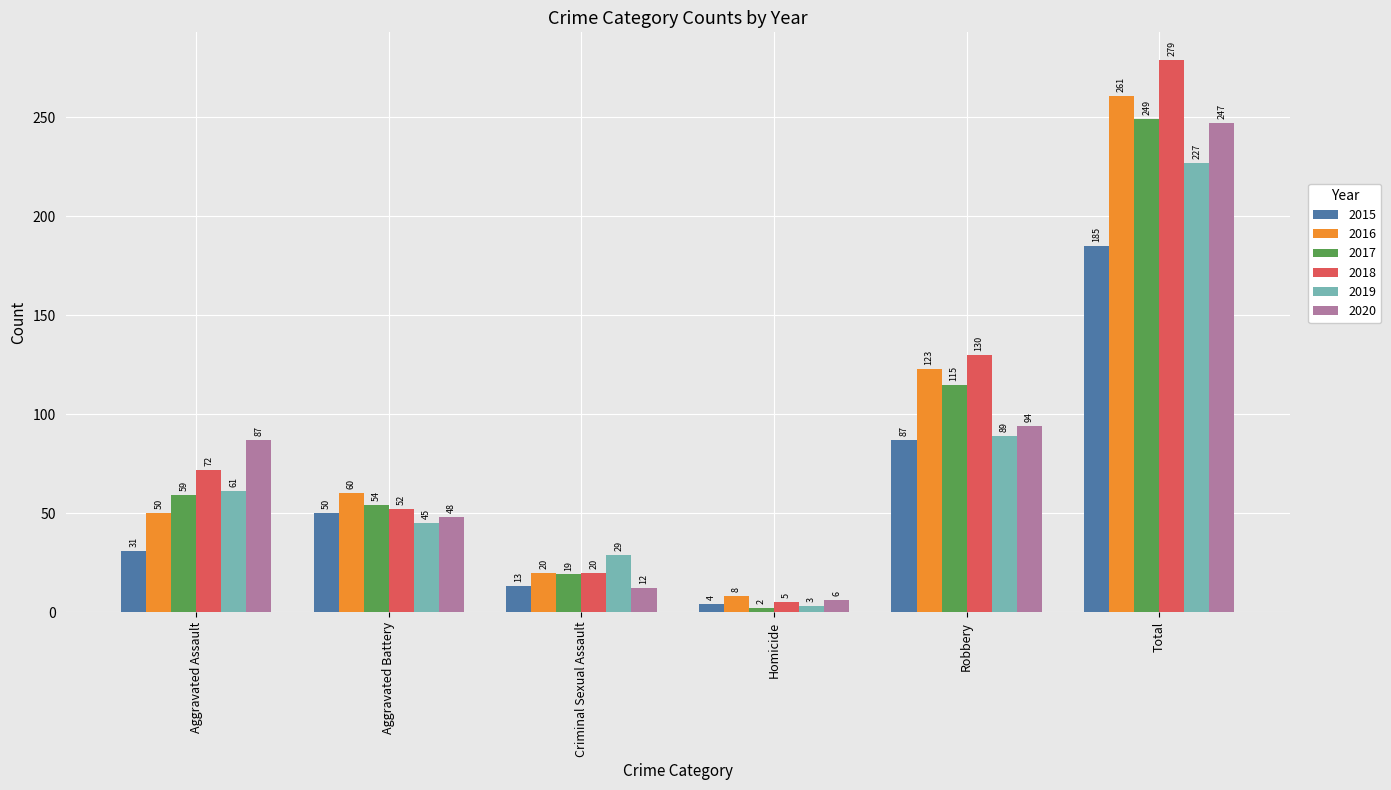

Reading right to left, extract all data points from this chart.

2015: 185	87	4	13	50	31
2016: 261	123	8	20	60	50
2017: 249	115	2	19	54	59
2018: 279	130	5	20	52	72
2019: 227	89	3	29	45	61
2020: 247	94	6	12	48	87